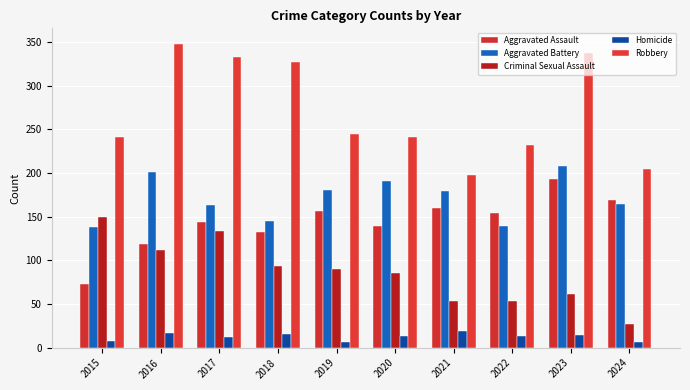

What value does the Aggravated Assault series have at 2022, to the nearest 10?

150